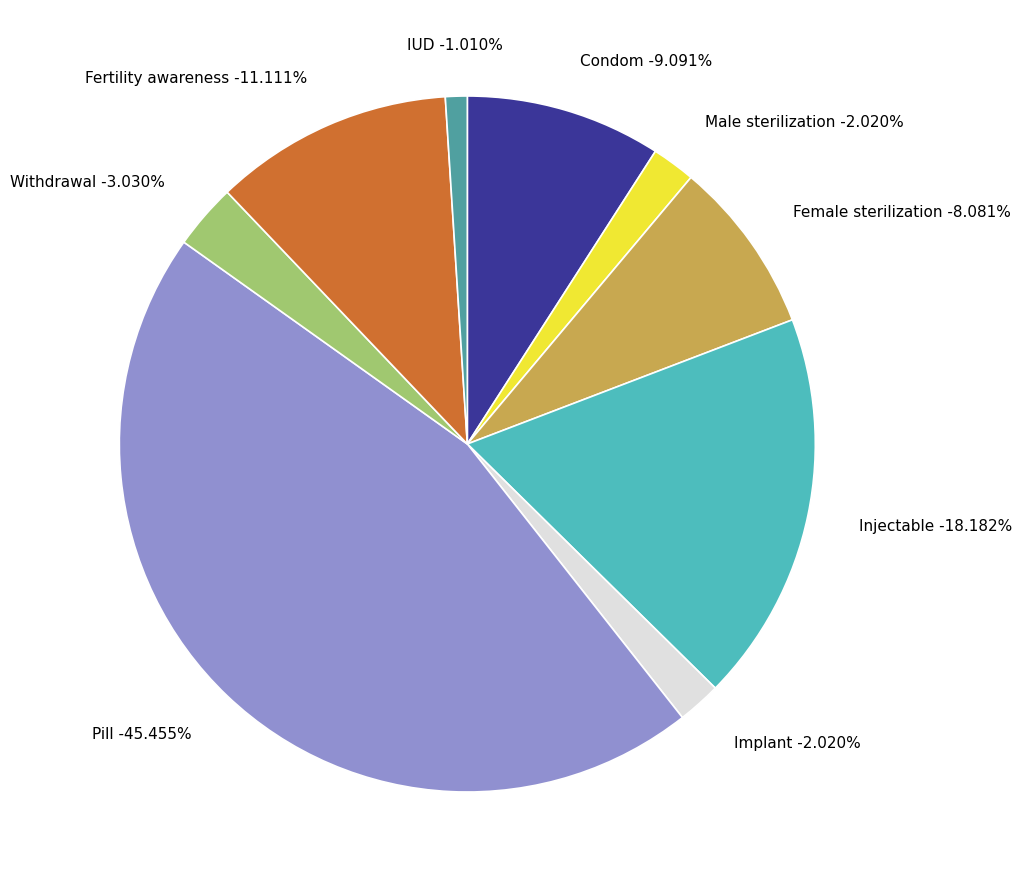

Which has a higher value, Pill or Fertility awareness?

Pill